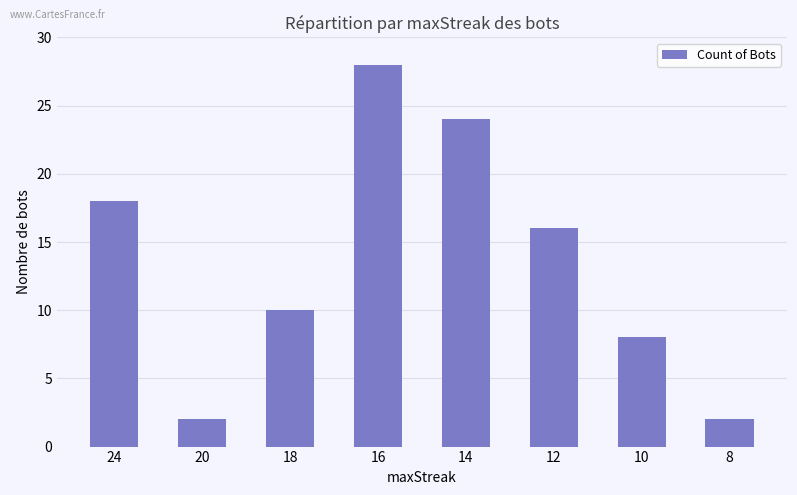

What is the difference between the maximum and second lowest values?

26